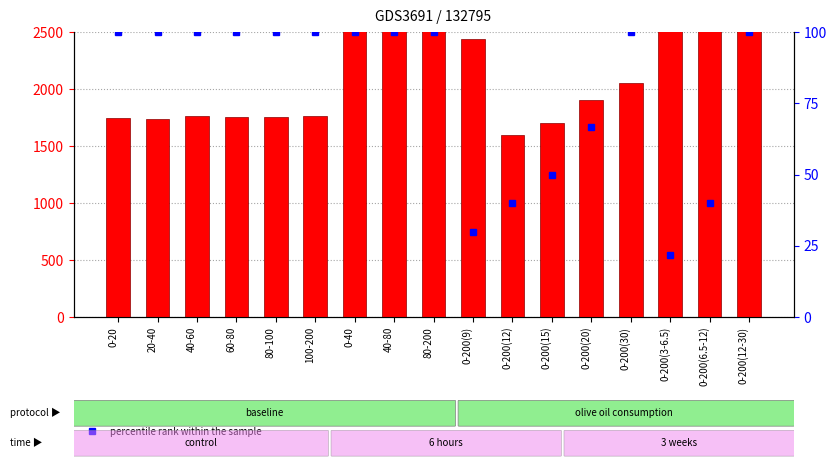

True or false: muid_stat has a value of 1600.8 at 0-200(12).

True